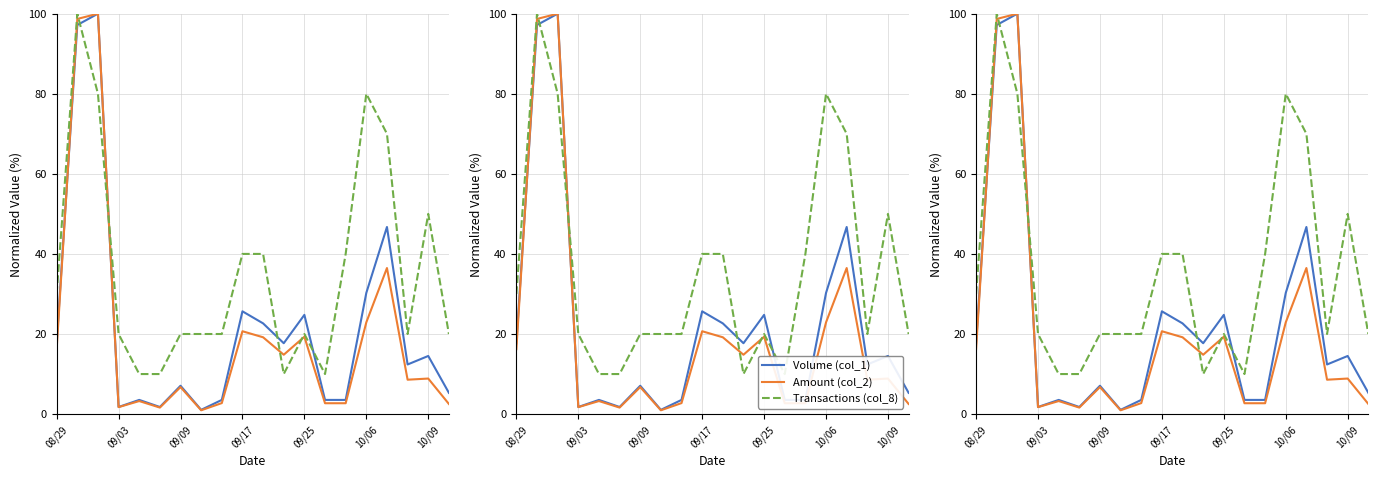

After their last crossing, which series has the higher values: Transactions (col_8) or Amount (col_2)?

Transactions (col_8)